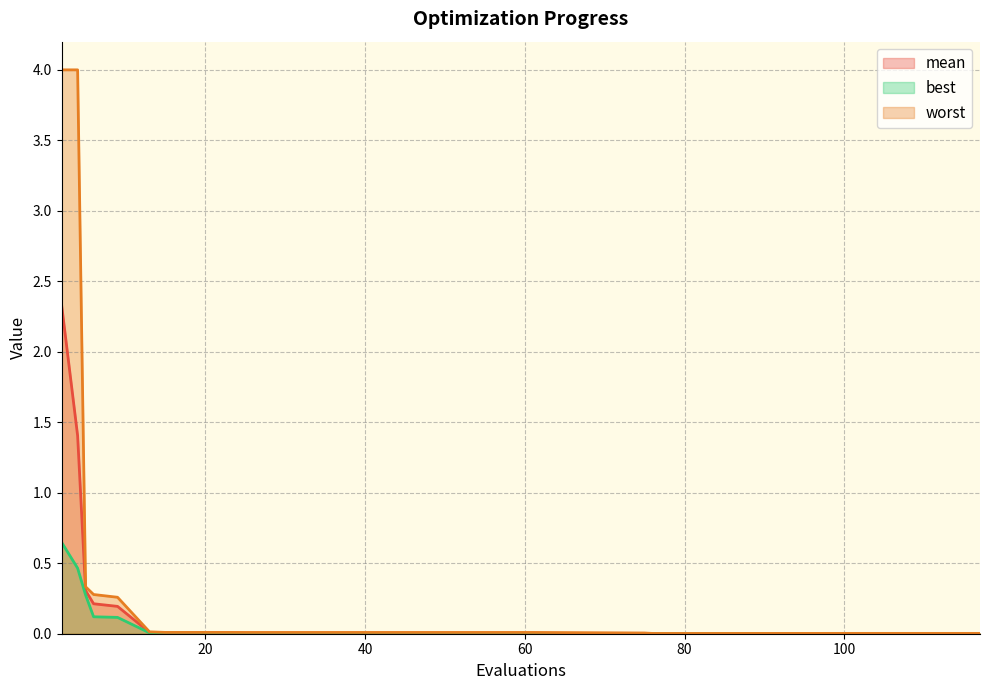

At which category does worst reach its first local peak?

23